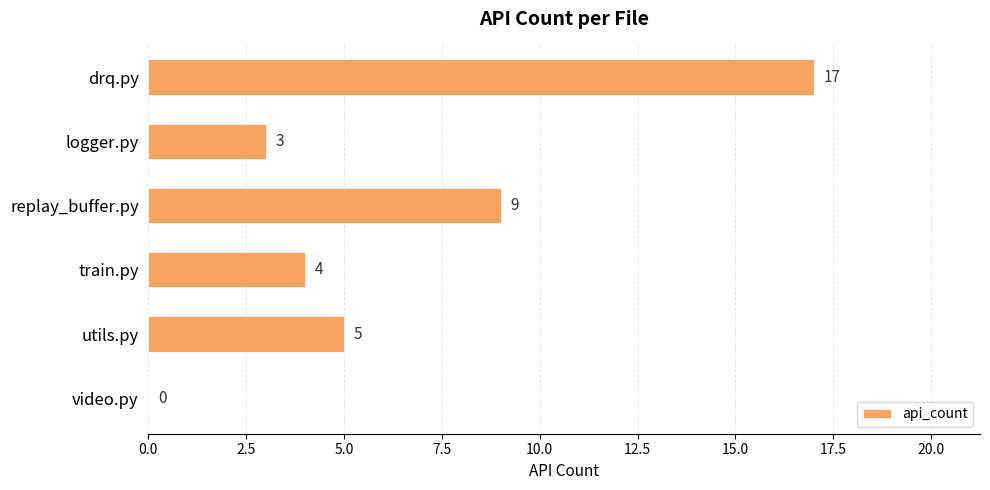

The chart shows a value of 5 at utils.py. True or false?

True